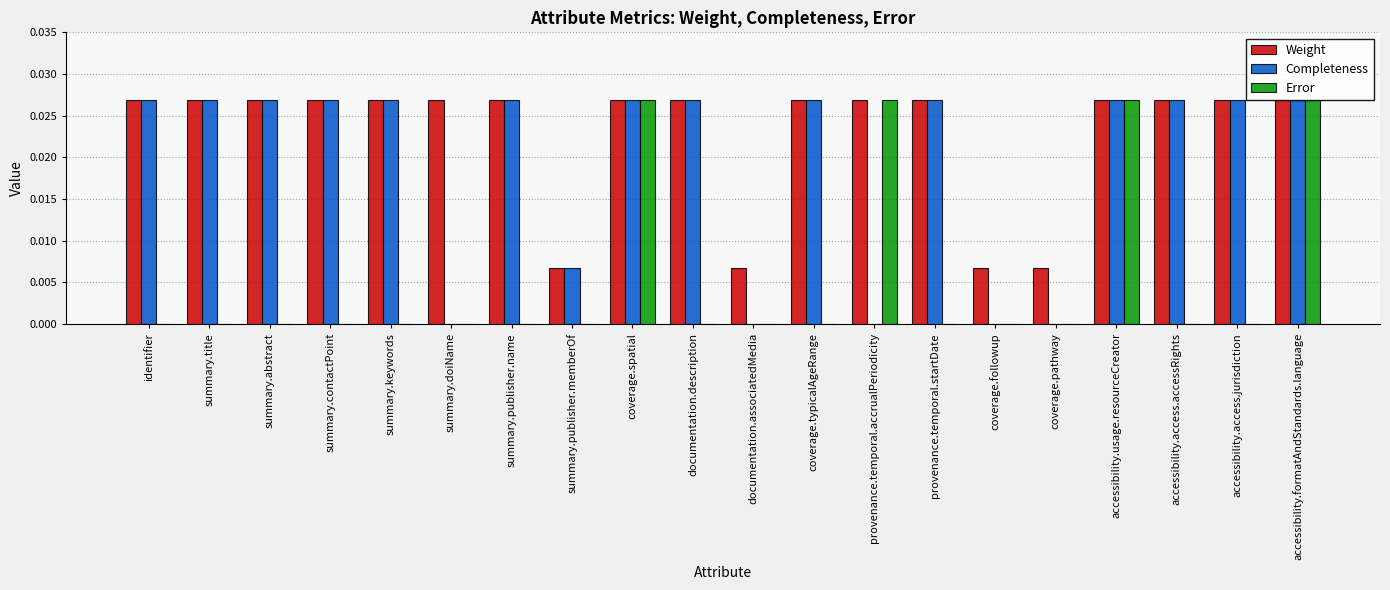

The value of Weight at provenance.temporal.accrualPeriodicity is 0.0. True or false?

True